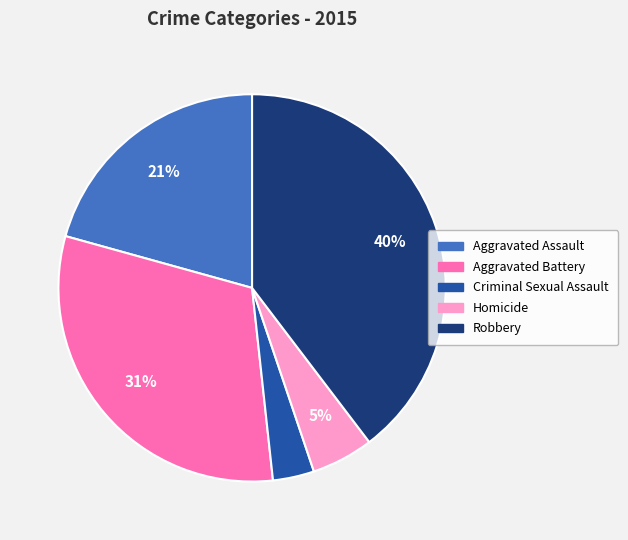

True or false: Homicide accounts for 5% of the total.

True